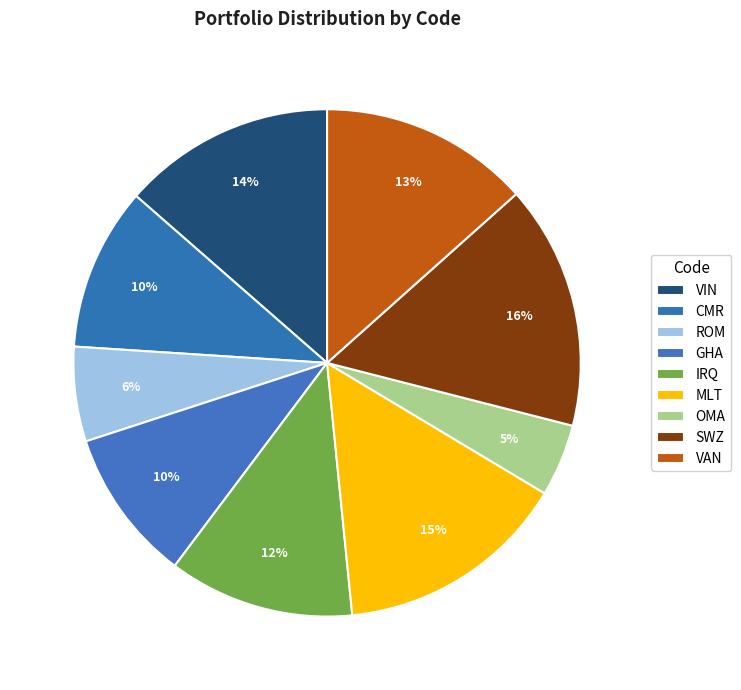

How many slices are in this pie chart?

9